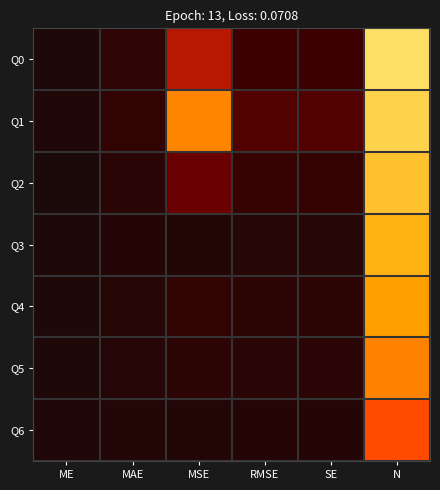

Reading left to right, what are all the values shown in this chart?

Q0: ME=-0.1	MAE=1.5	MSE=9.1	RMSE=3.0	SE=3.1	N=21.0
Q1: ME=0.1	MAE=1.8	MSE=16.1	RMSE=4.0	SE=4.1	N=20.0
Q2: ME=-0.6	MAE=1.1	MSE=5.2	RMSE=2.3	SE=2.3	N=19.0
Q3: ME=0.1	MAE=0.5	MSE=0.5	RMSE=0.7	SE=0.7	N=18.0
Q4: ME=0.0	MAE=0.8	MSE=1.9	RMSE=1.4	SE=1.4	N=17.0
Q5: ME=-0.0	MAE=0.7	MSE=1.3	RMSE=1.2	SE=1.2	N=16.0
Q6: ME=0.2	MAE=0.5	MSE=0.4	RMSE=0.6	SE=0.6	N=14.0